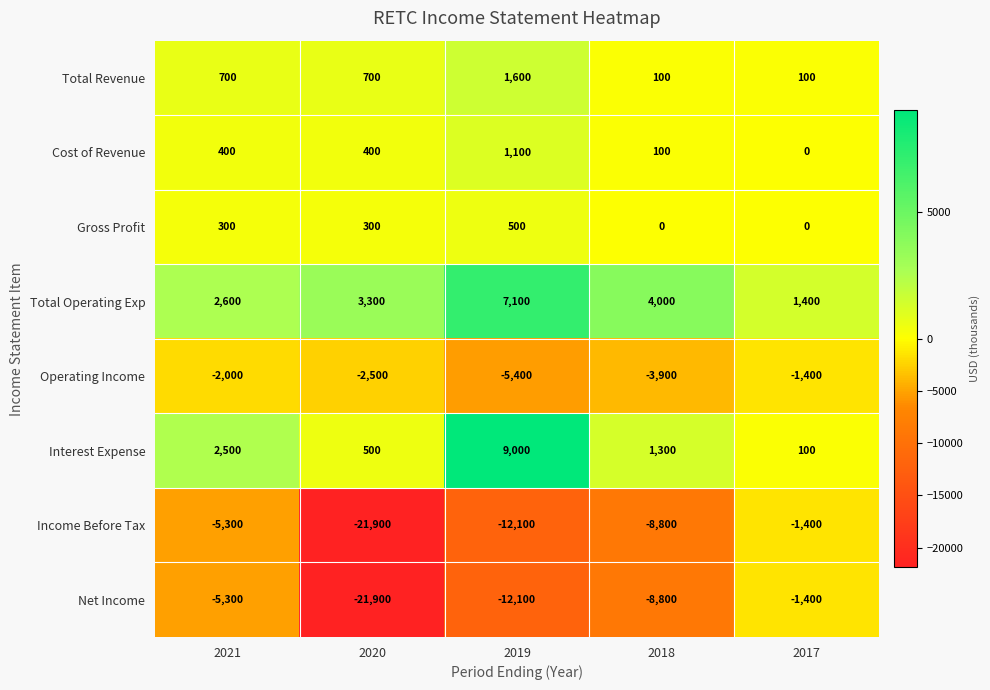

What is the difference between the highest and lowest values at 2020?

25200